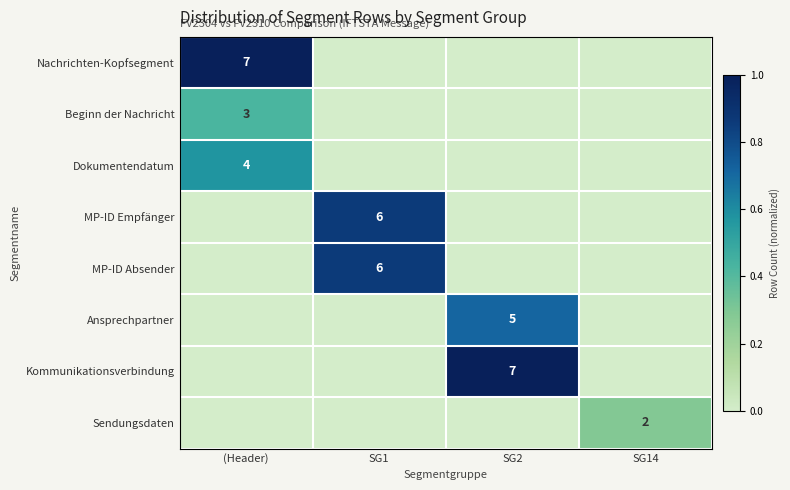

Is it true that MP-ID Absender equals 2 at SG1?

False